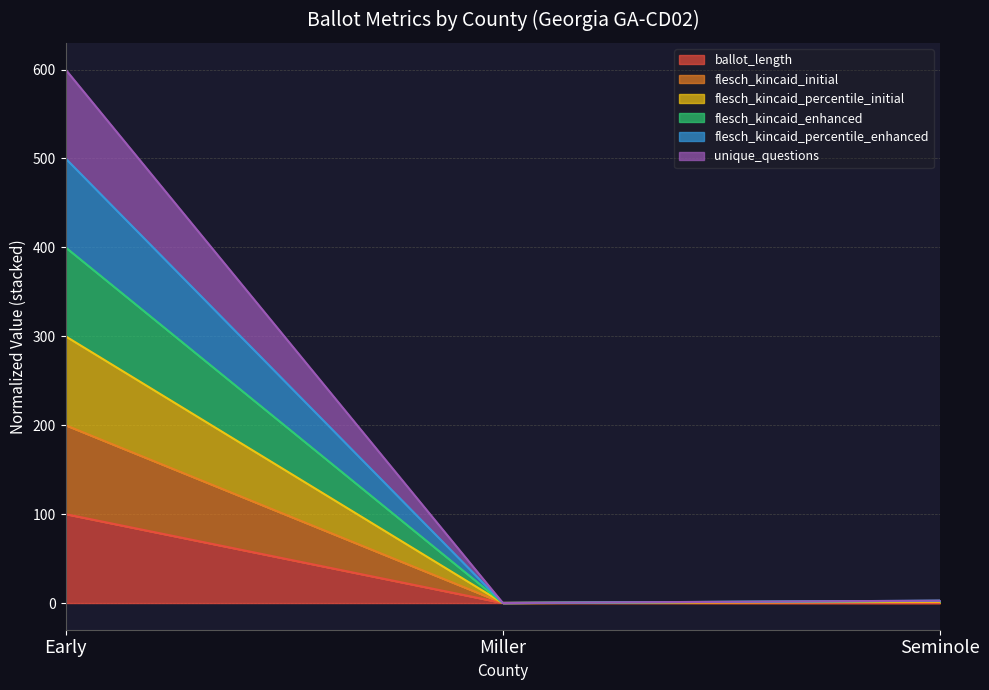

At which category is the sum across all series the highest?

Early